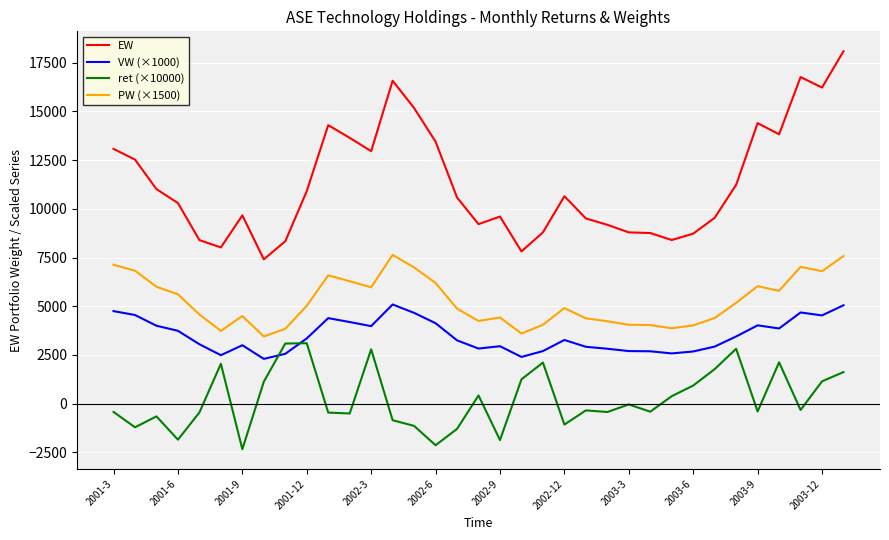

Which series has the largest total across all categories?

EW